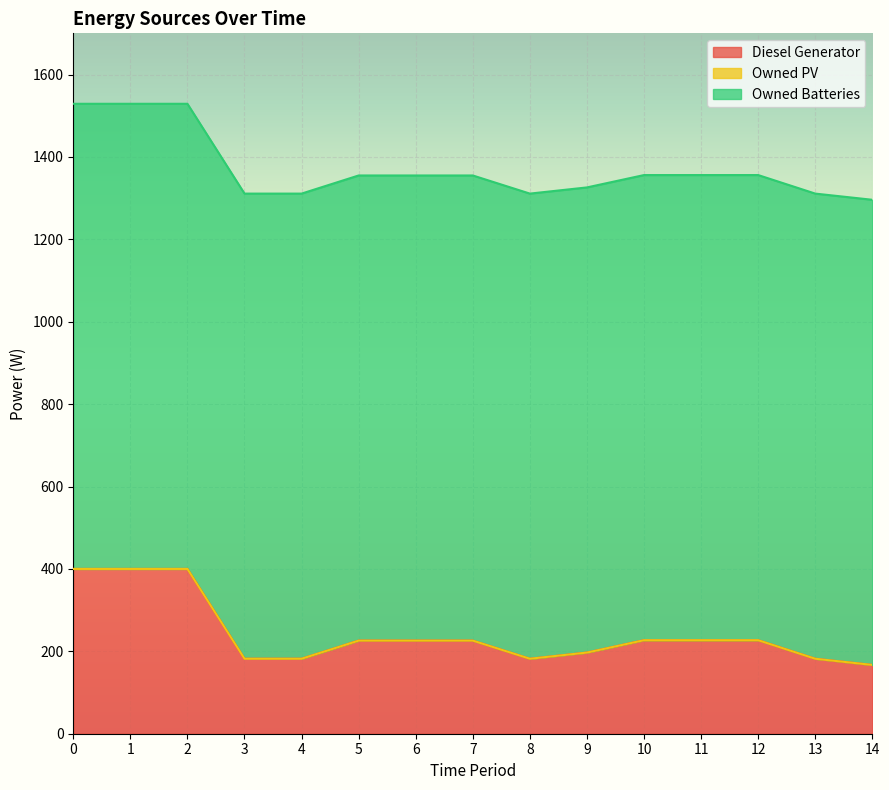

True or false: Owned Batteries and Diesel Generator intersect in this chart.

False